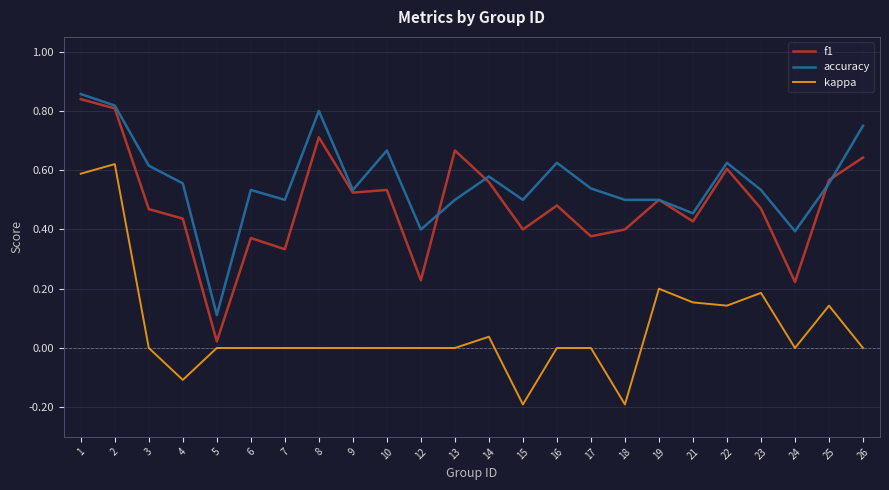

At which label does f1 reach its peak?

1